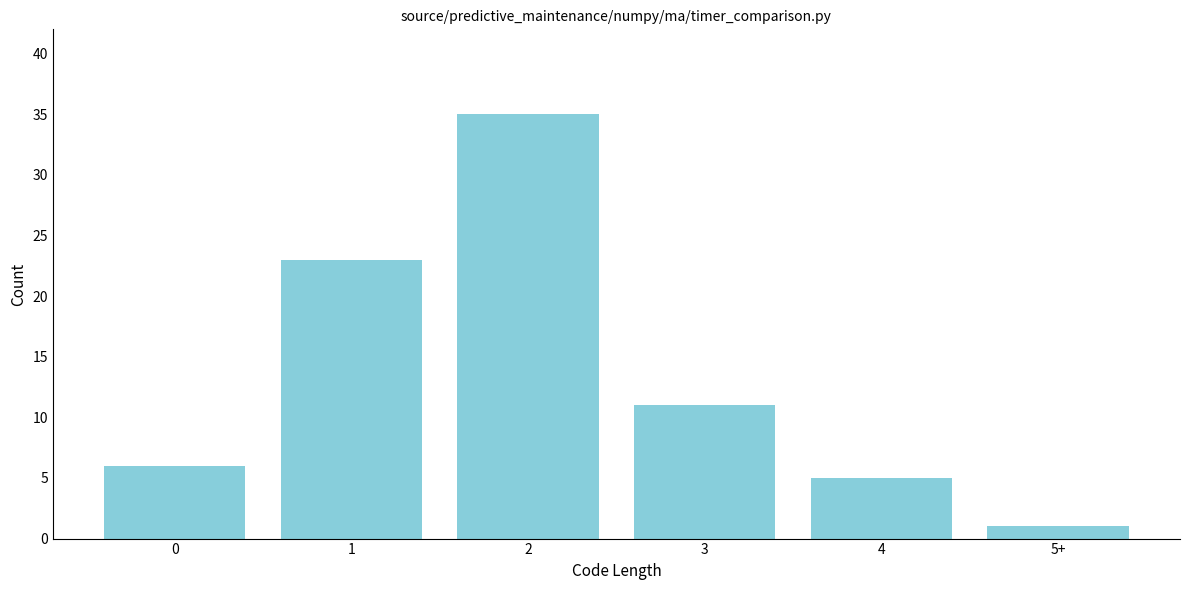

Reading left to right, what are all the values shown in this chart?

0=6	1=23	2=35	3=11	4=5	5+=1